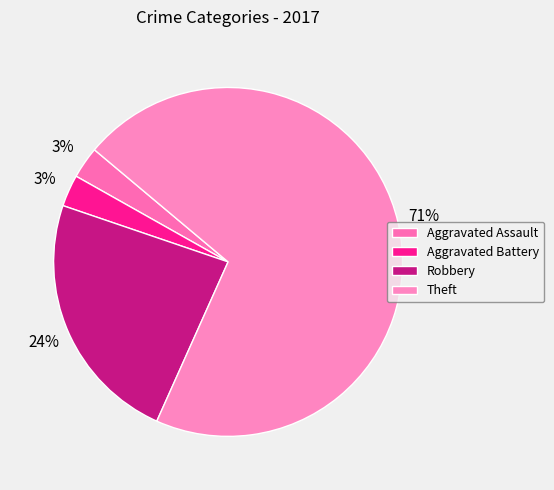

How many segments does this pie chart have?

4